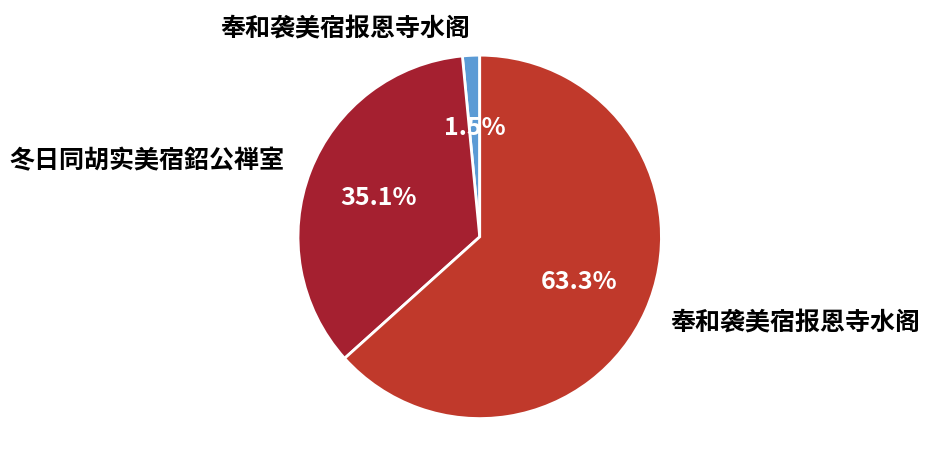

How many segments does this pie chart have?

3